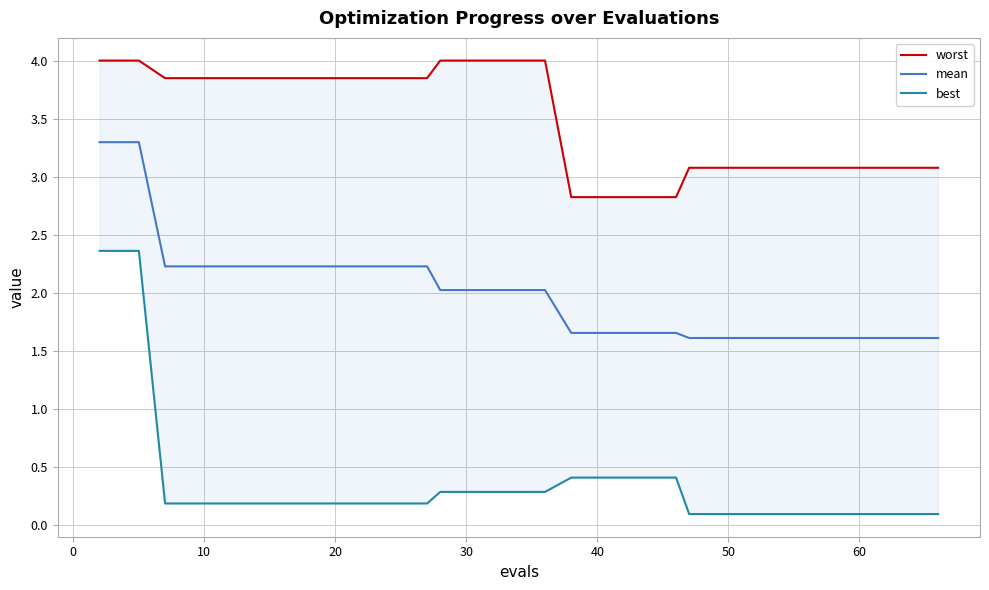

What is the greatest value displayed?

4.0